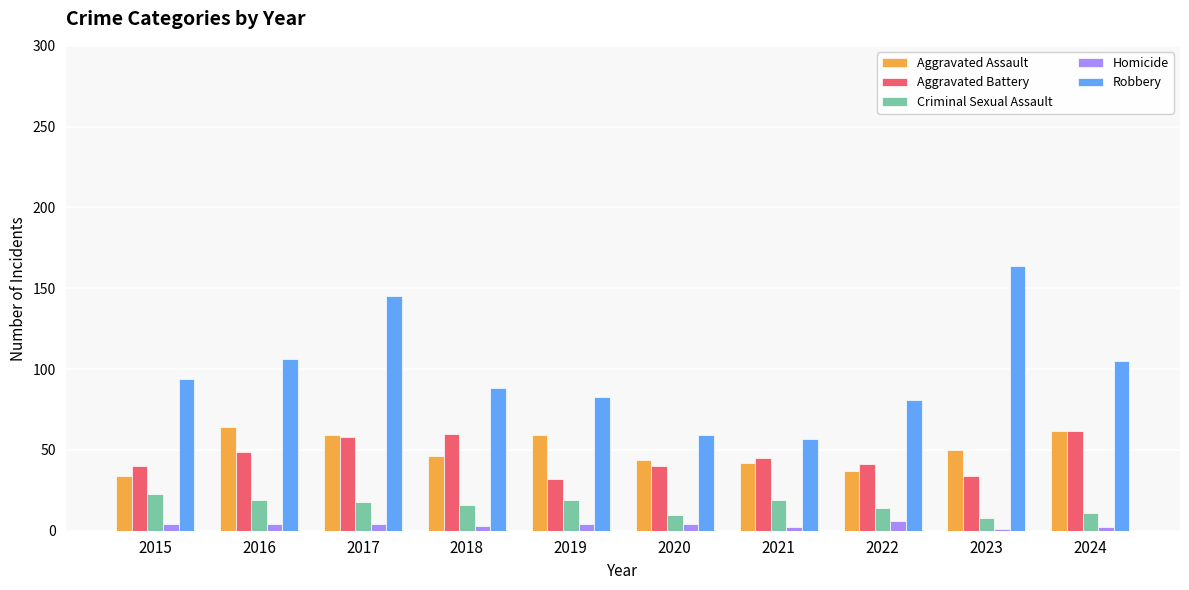

Which series has the widest spread of values?

Robbery